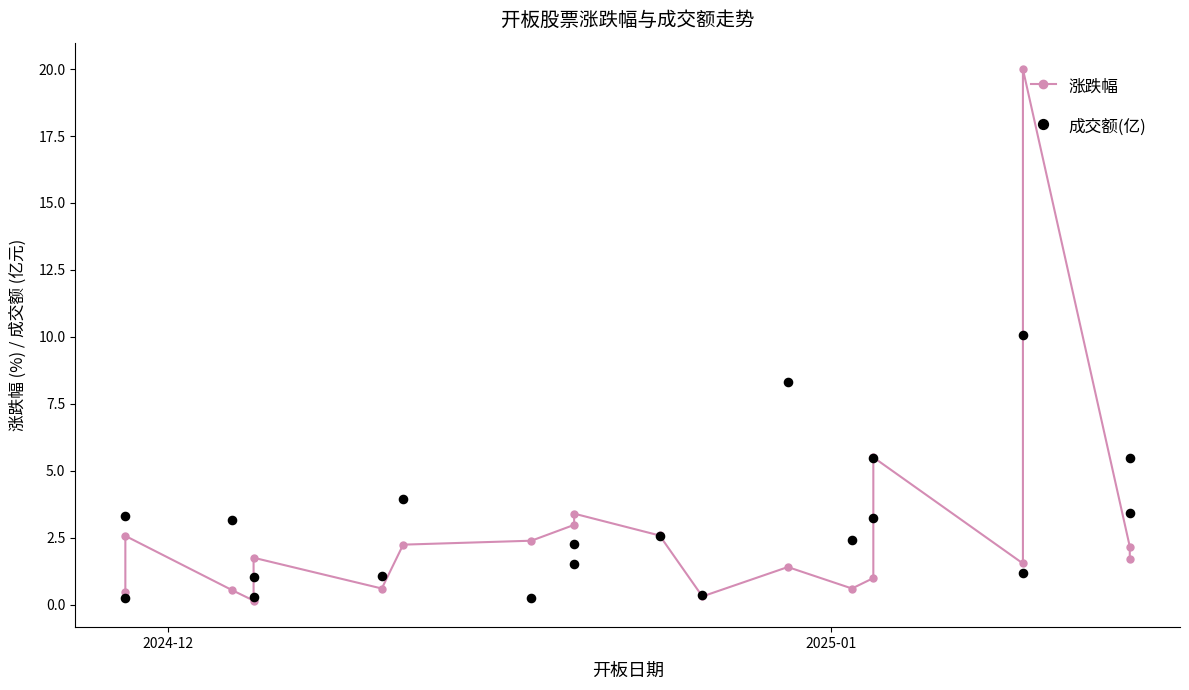

Which series reaches the minimum Y coordinate?

涨跌幅